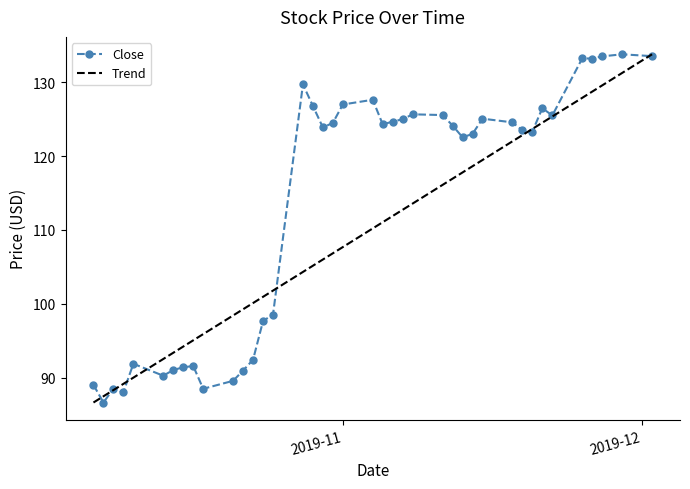

What is the label of the 13th point from the right?

2019-11-13